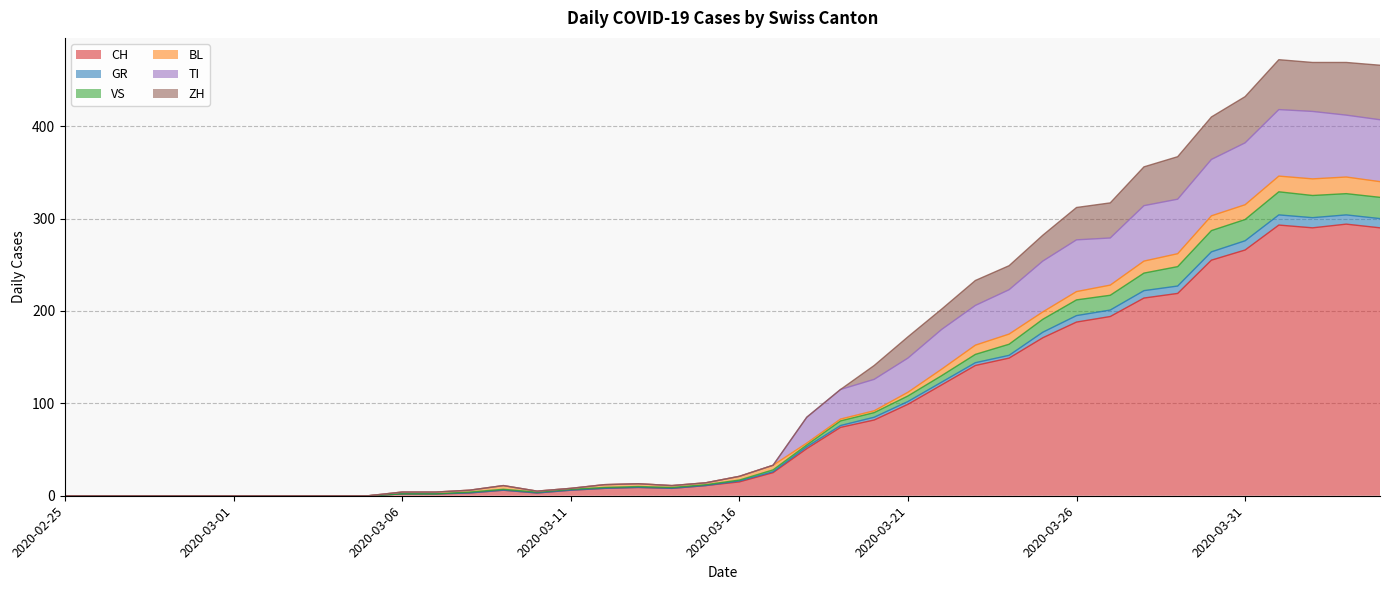

List the labels in order of CH value, smallest first.

2020-02-25, 2020-02-26, 2020-02-27, 2020-02-28, 2020-02-29, 2020-03-01, 2020-03-02, 2020-03-03, 2020-03-04, 2020-03-05, 2020-03-06, 2020-03-07, 2020-03-08, 2020-03-10, 2020-03-09, 2020-03-11, 2020-03-12, 2020-03-14, 2020-03-13, 2020-03-15, 2020-03-16, 2020-03-17, 2020-03-18, 2020-03-19, 2020-03-20, 2020-03-21, 2020-03-22, 2020-03-23, 2020-03-24, 2020-03-25, 2020-03-26, 2020-03-27, 2020-03-28, 2020-03-29, 2020-03-30, 2020-03-31, 2020-04-02, 2020-04-04, 2020-04-01, 2020-04-03